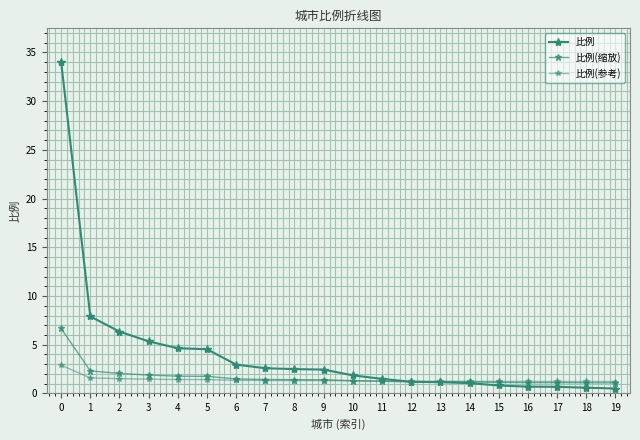

At which category does the chart reach its minimum across all series?

19